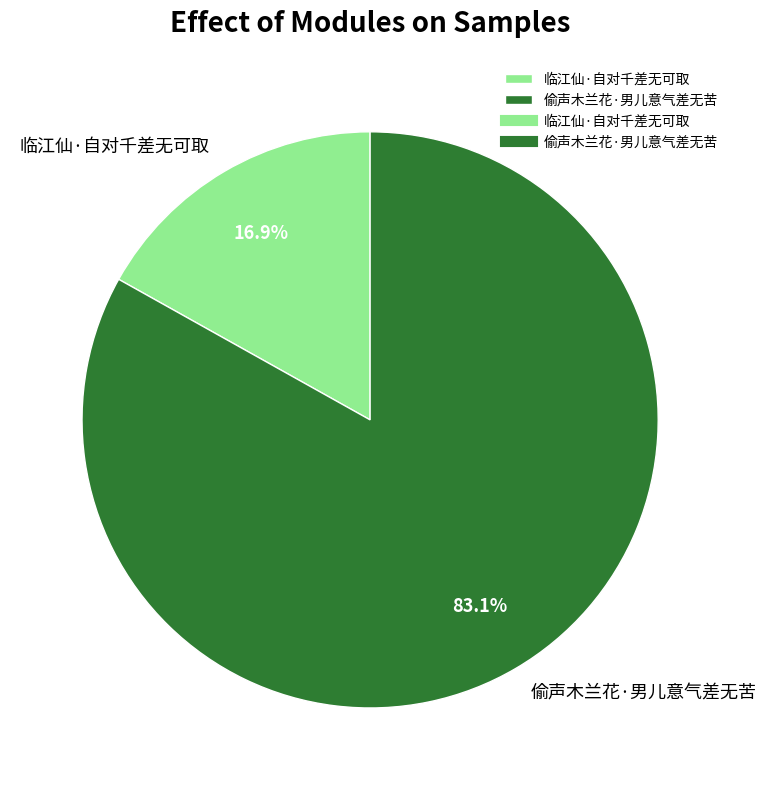

Does 偷声木兰花·男儿意气差无苦 represent more than half of the total?

Yes